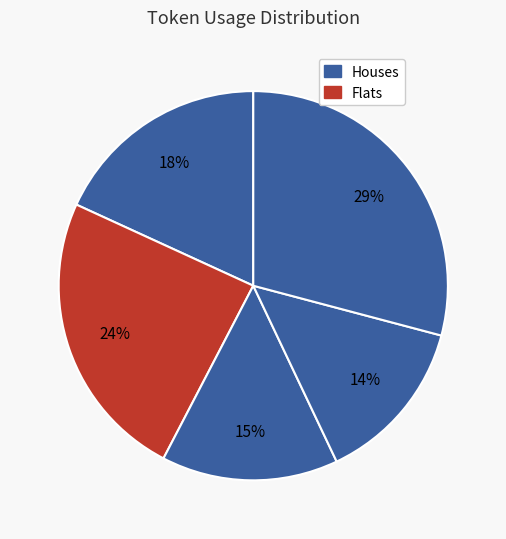

Count the number of slices in the pie.

5